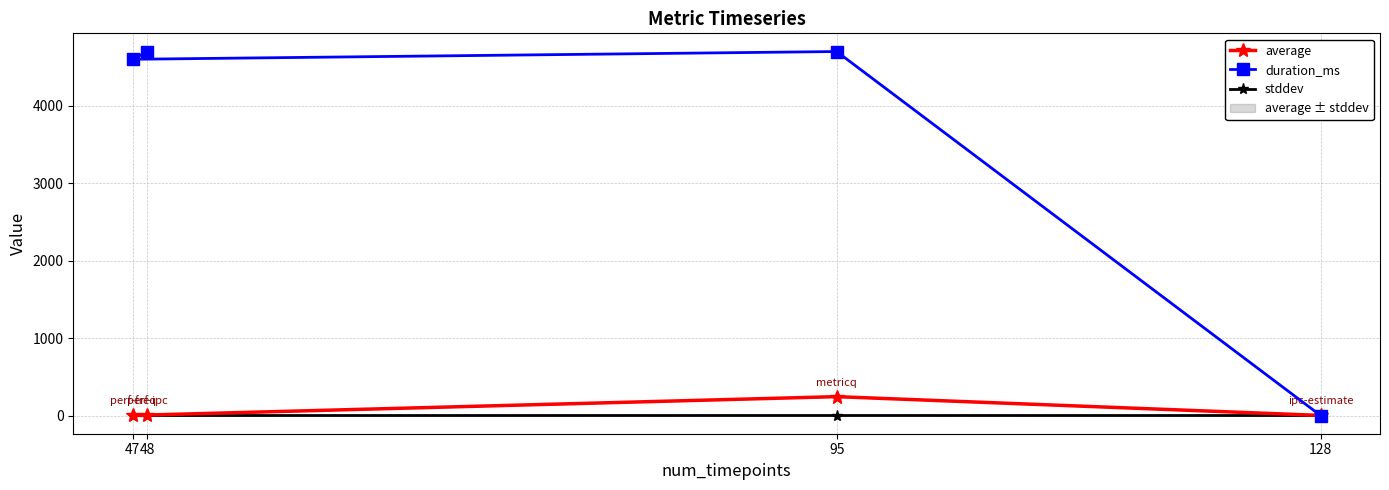

True or false: stddev and average intersect in this chart.

False